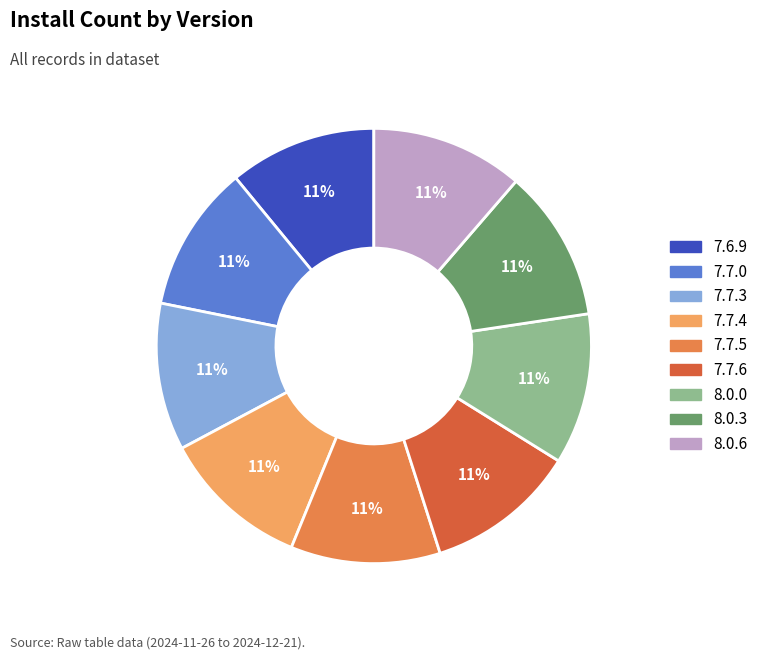

Count the number of slices in the pie.

9